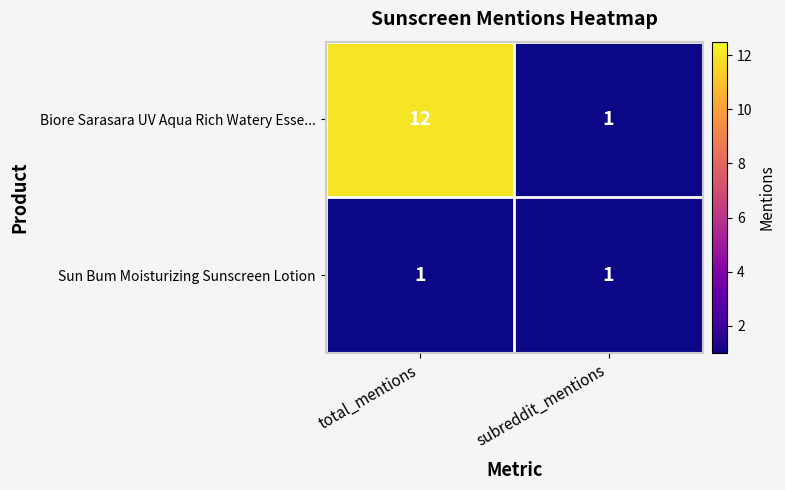

True or false: Sun Bum Moisturizing Sunscreen Lotion has a value of 1 at subreddit_mentions.

True